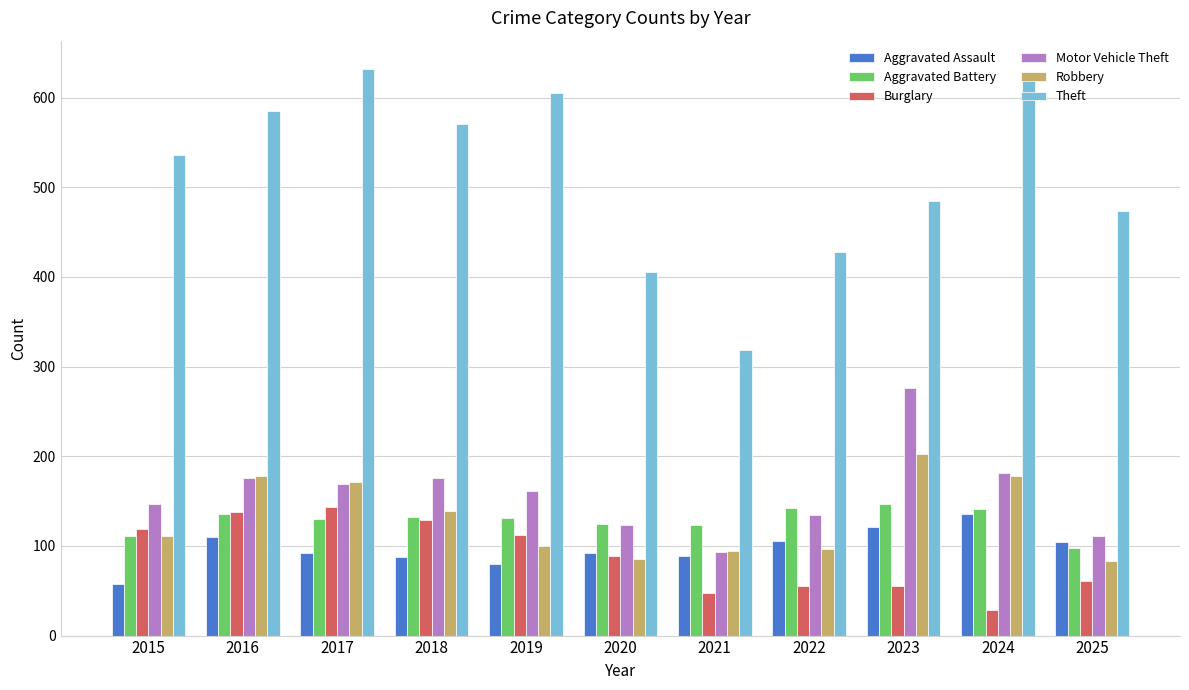

Does the chart contain any negative values?

No